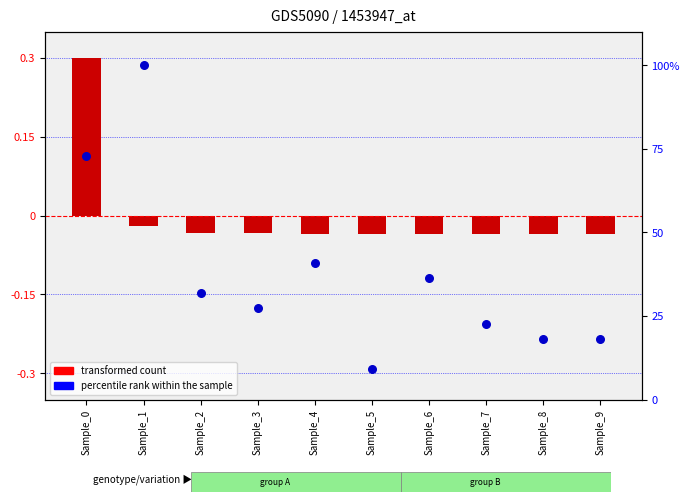

What is the total value across all series at Sample_3?

27.2